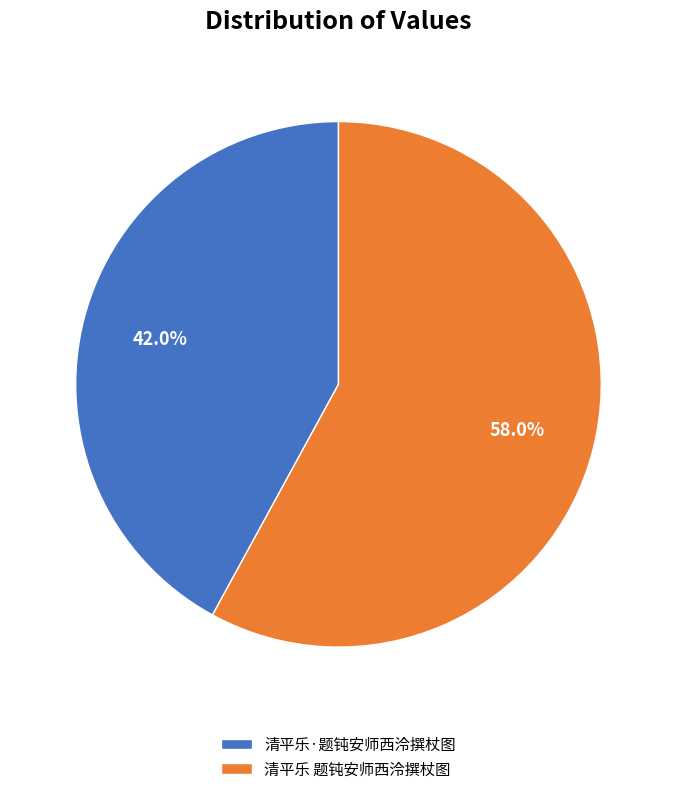

Is 清平乐·题钝安师西泠撰杖图 the majority of the pie?

No